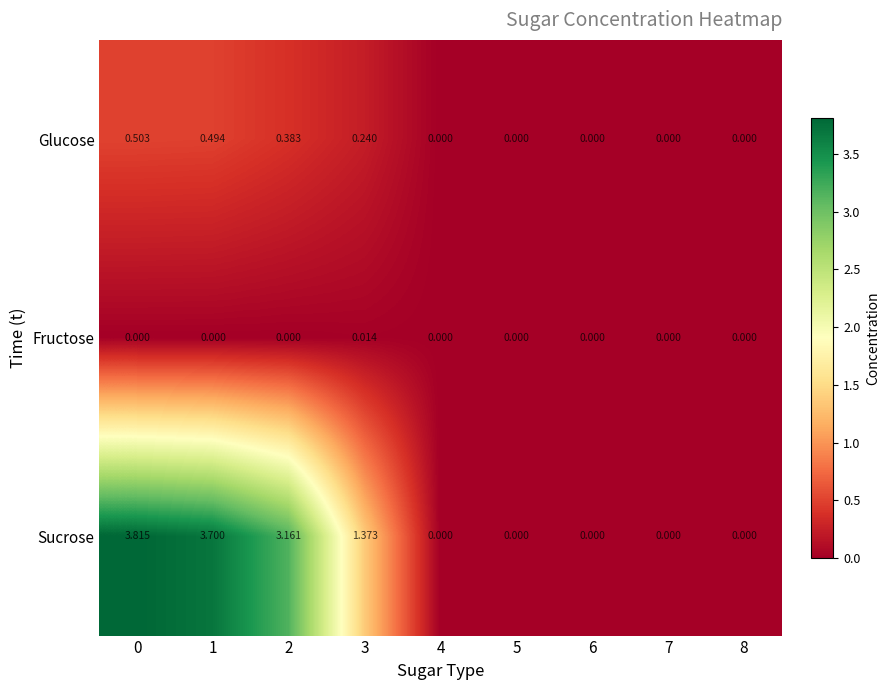

Which series has the largest range (max minus min)?

Sucrose